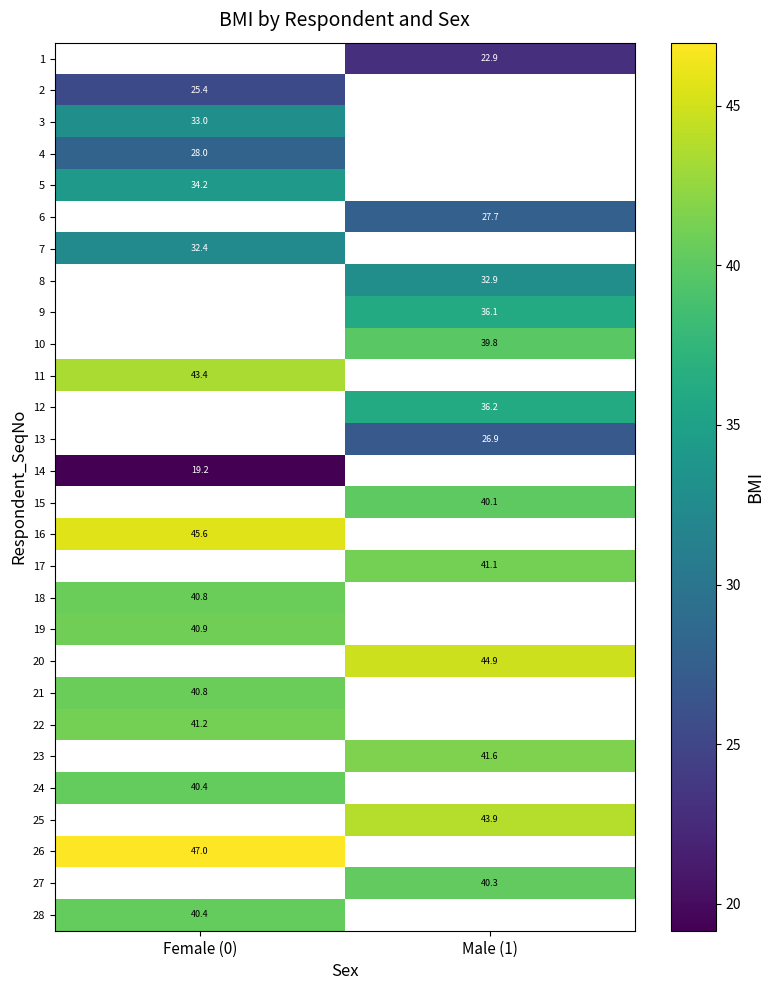

Is it true that 4 equals 28.0 at Female (0)?

True